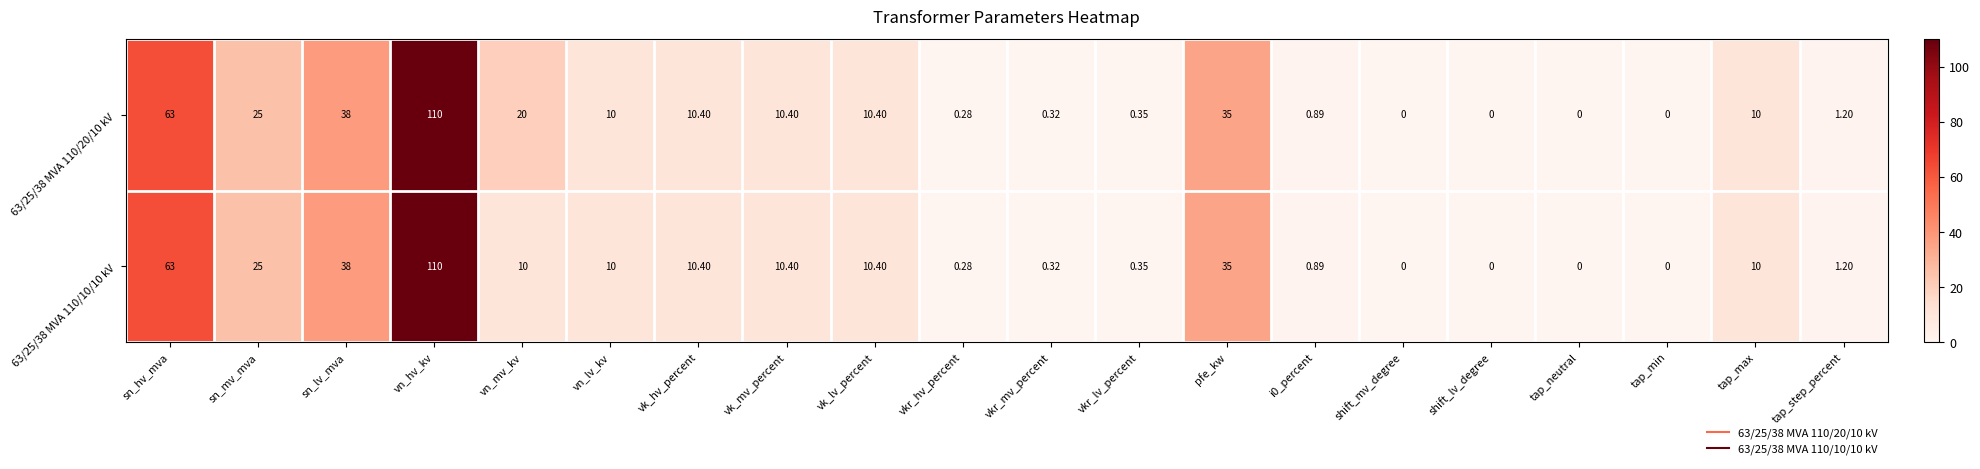

How many values in the 63/25/38 MVA 110/20/10 kV series are below 10?

9